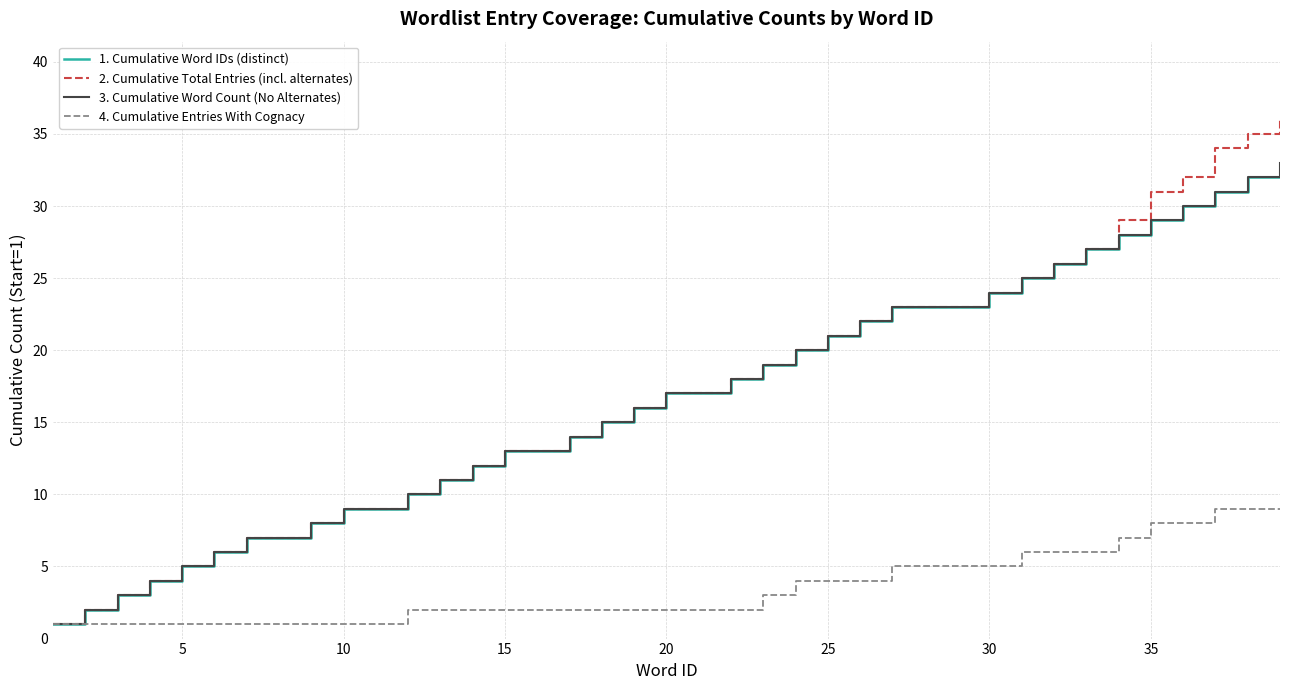

Which series has the largest total across all categories?

2. Cumulative Total Entries (incl. alternates)